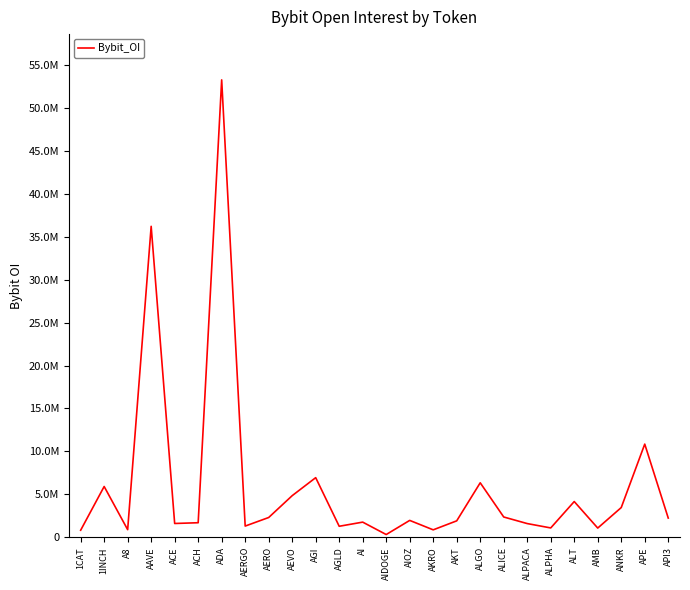

Rank the categories by value from highest to lowest.

ADA, AAVE, APE, AGI, ALGO, 1INCH, AEVO, ALT, ANKR, ALICE, AERO, API3, AIOZ, AKT, AI, ACH, ACE, ALPACA, AERGO, AGLD, ALPHA, AMB, A8, AKRO, 1CAT, AIDOGE